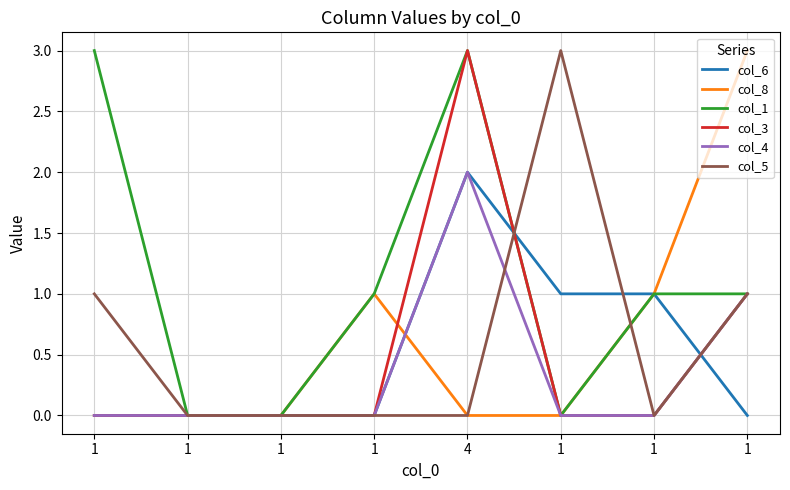

What are all the series names shown in the legend?

col_6, col_8, col_1, col_3, col_4, col_5